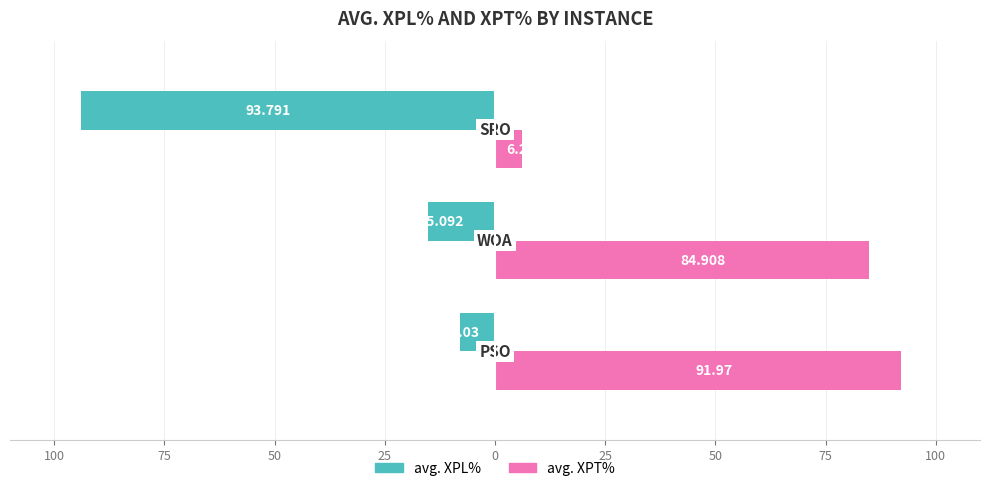

What are all the series names shown in the legend?

avg. XPL%, avg. XPT%